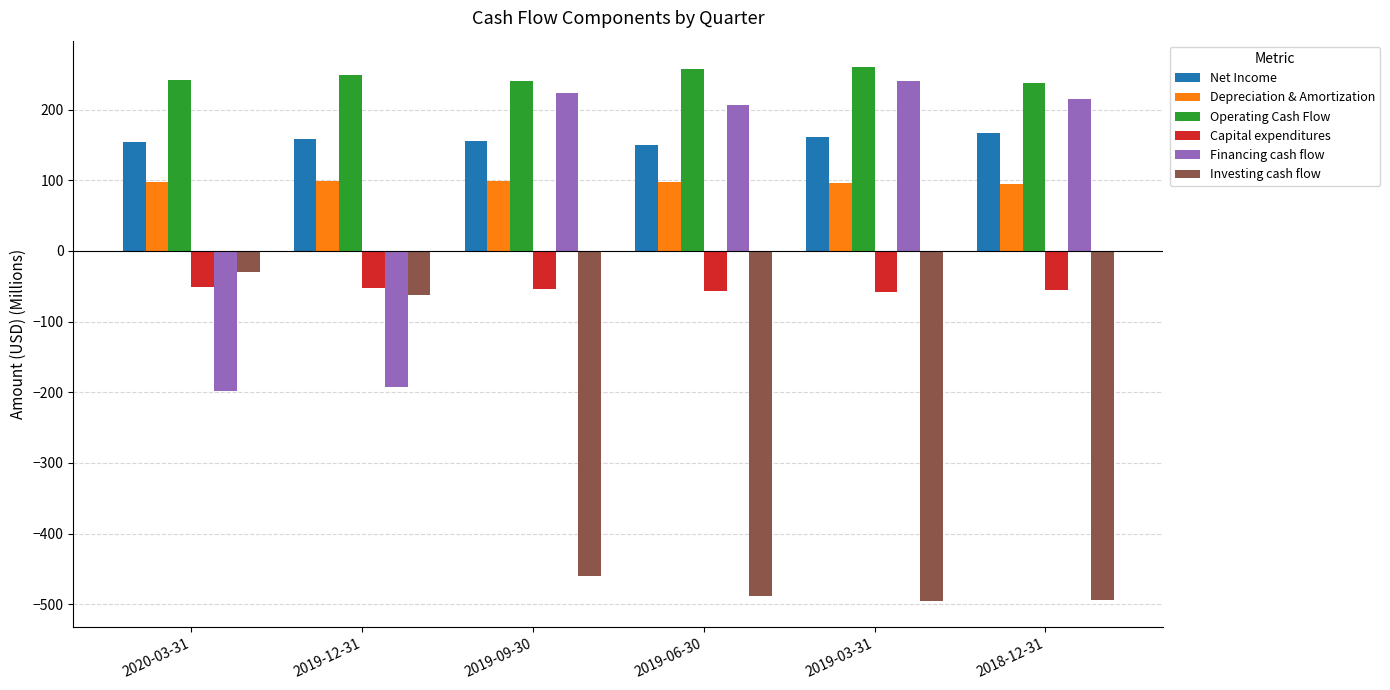

What is the greatest value displayed?

259.8